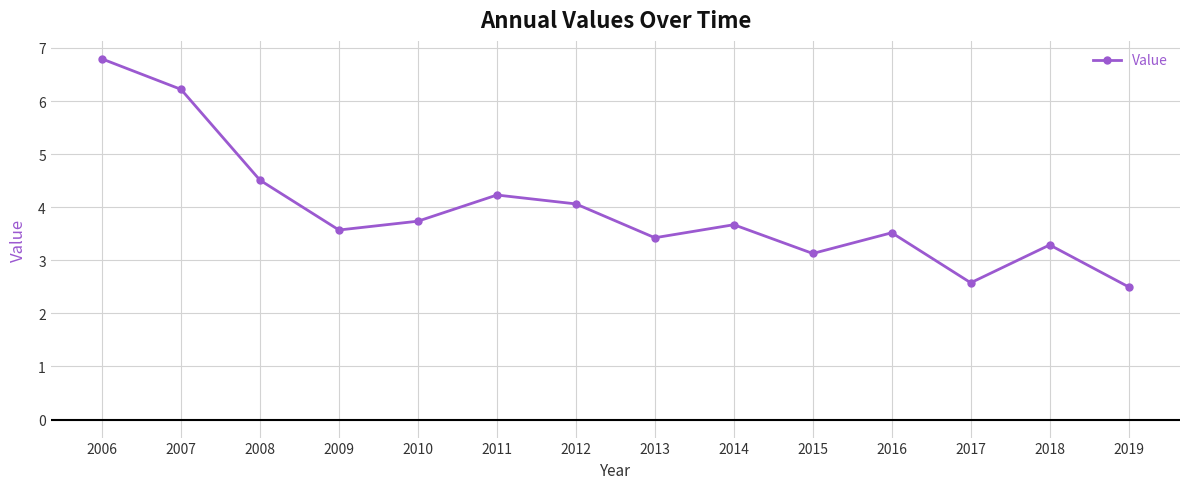

Where is the first local maximum?

2011